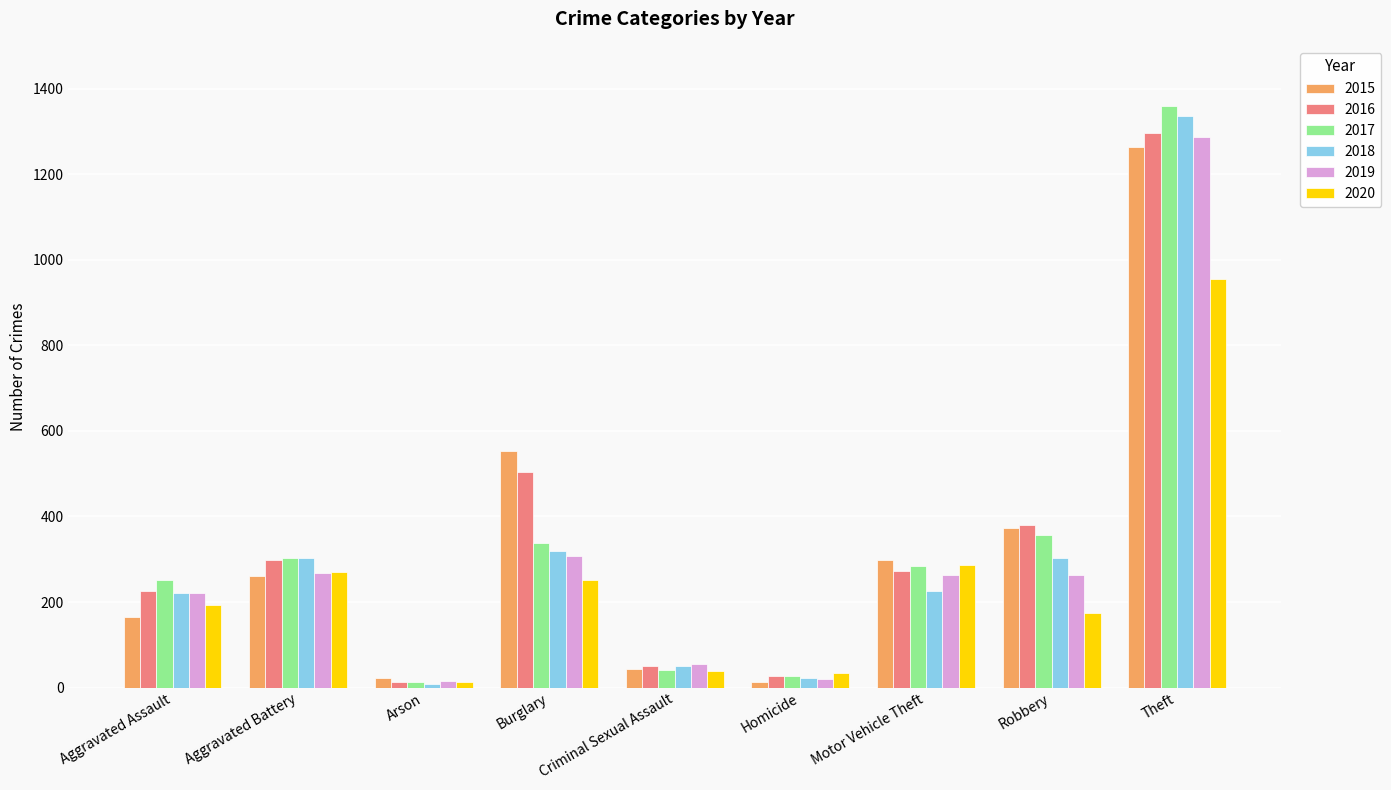

At which label does 2016 reach its minimum?

Arson